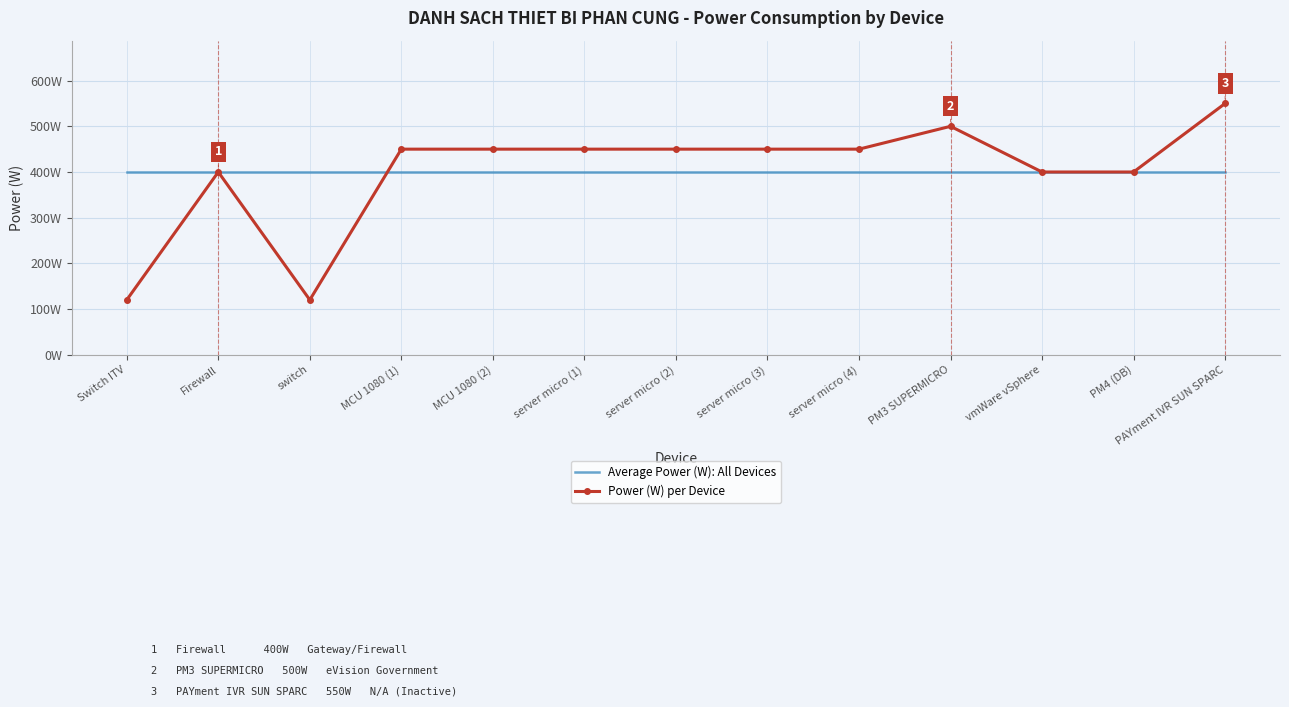

What are all the series names shown in the legend?

Average Power (W): All Devices, Power (W) per Device